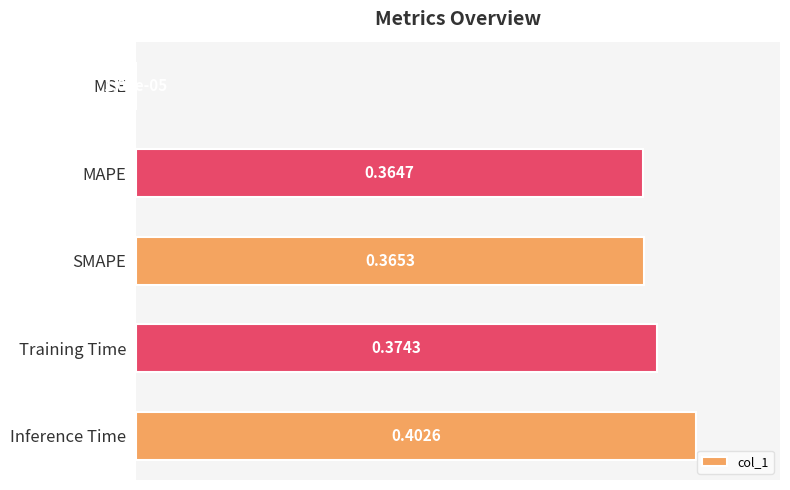

What is the sum of all values?

1.5